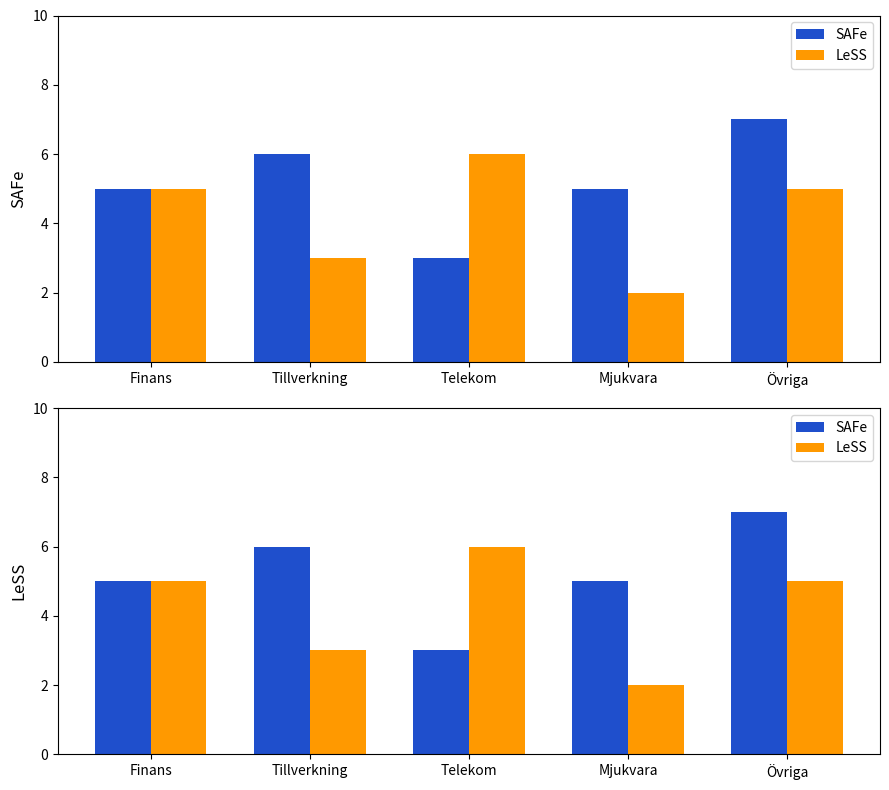

Reading right to left, list all the values displayed in this chart.

SAFe: Övriga=7	Mjukvara=5	Telekom=3	Tillverkning=6	Finans=5
LeSS: Övriga=5	Mjukvara=2	Telekom=6	Tillverkning=3	Finans=5